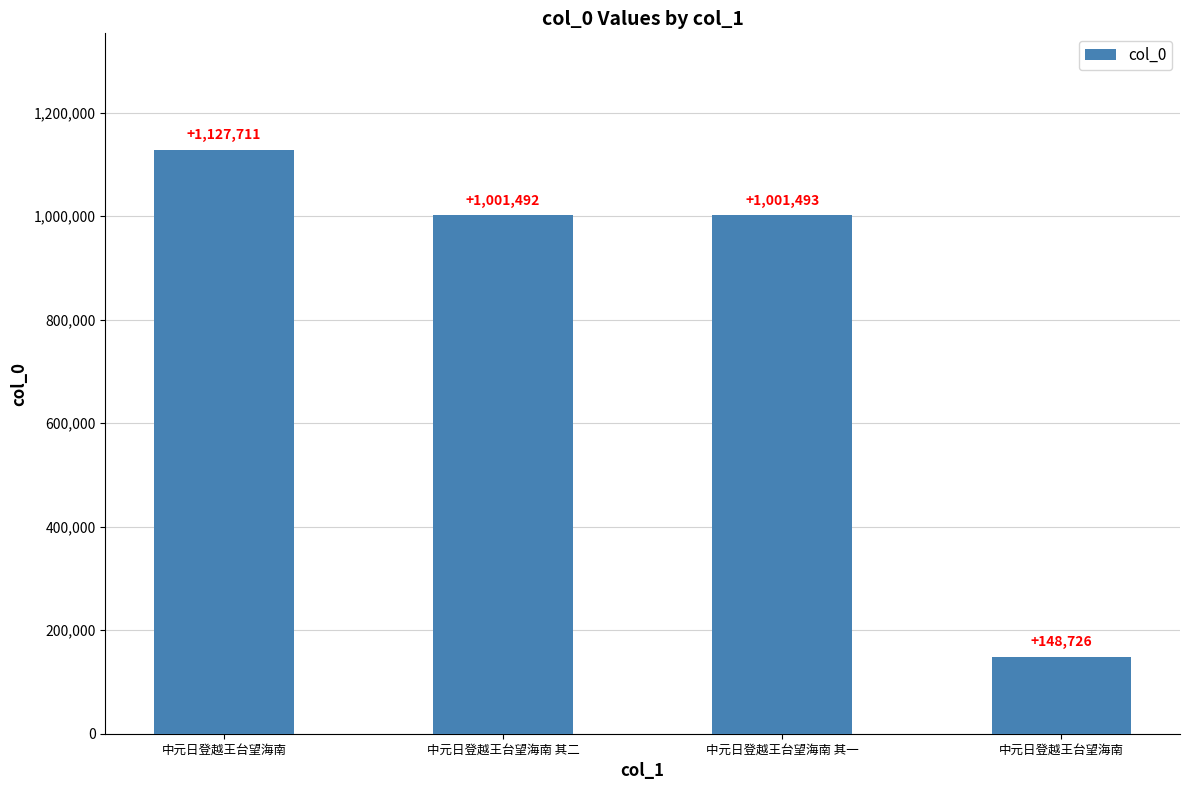

Which label corresponds to the smallest value in the chart?

中元日登越王台望海南